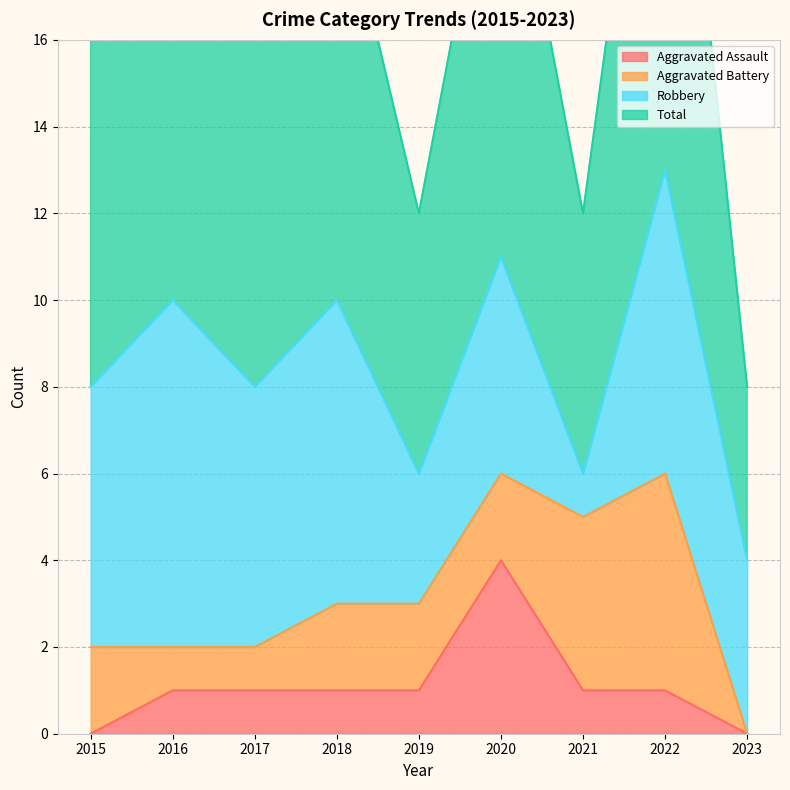

How many Total values are between 6 and 10?

6